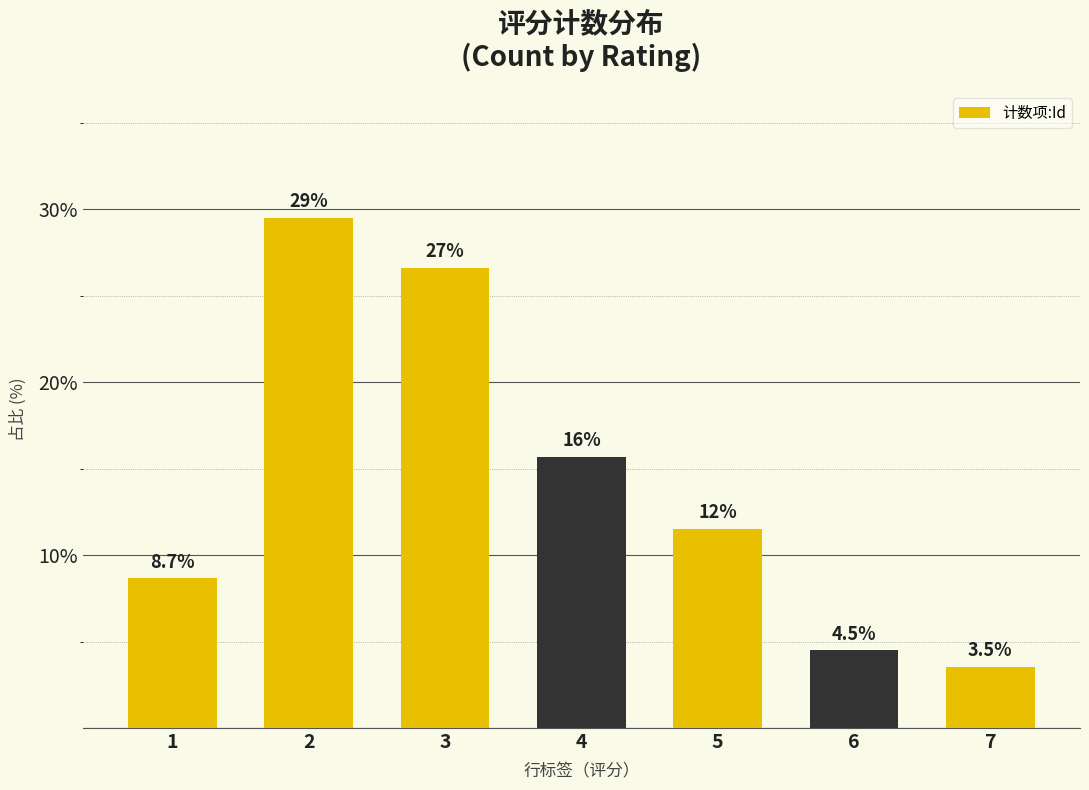

Reading left to right, extract all data points from this chart.

1=8.7	2=29.5	3=26.6	4=15.7	5=11.5	6=4.5	7=3.5